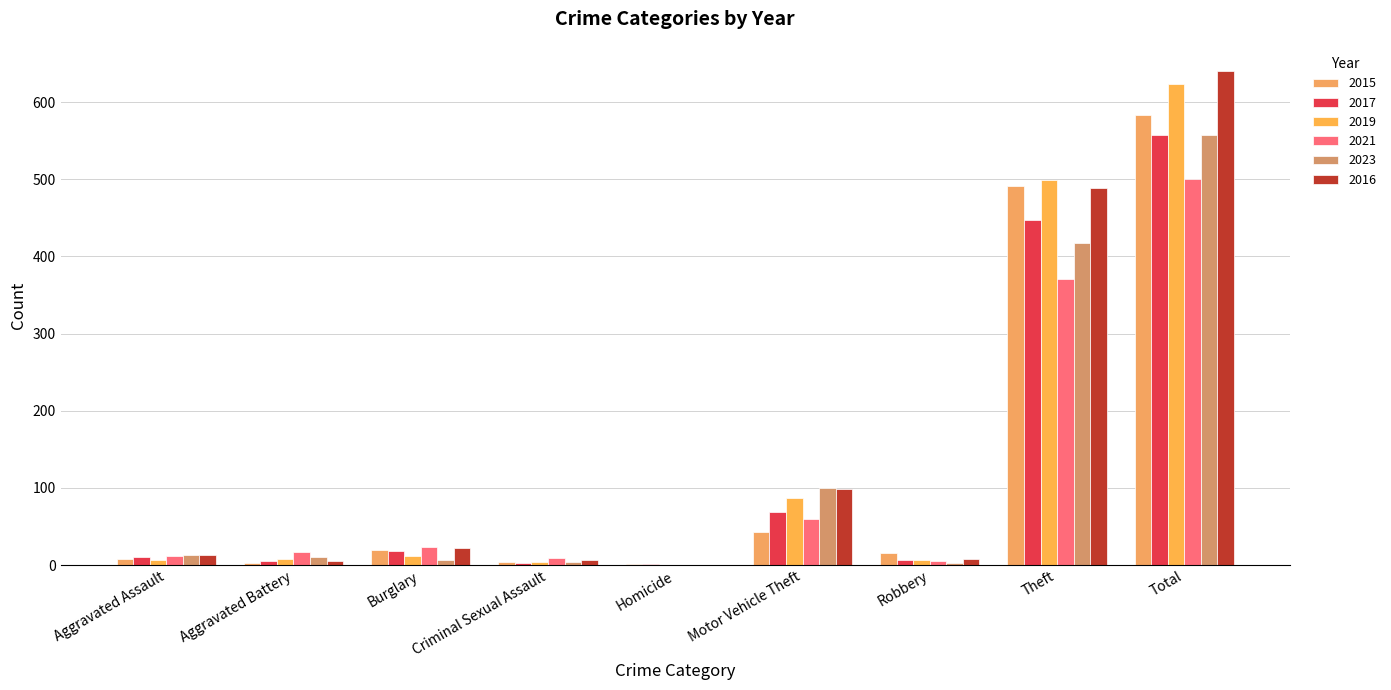

Are the bars horizontal?

No